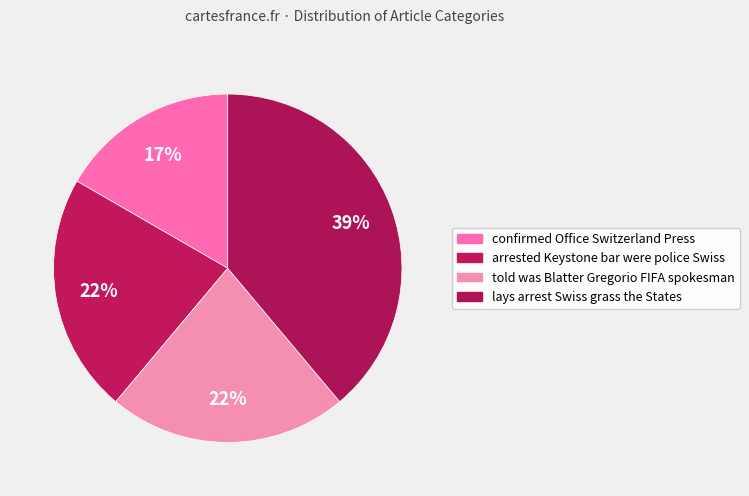

What portion of the pie excludes lays arrest Swiss grass the States?

61.1%